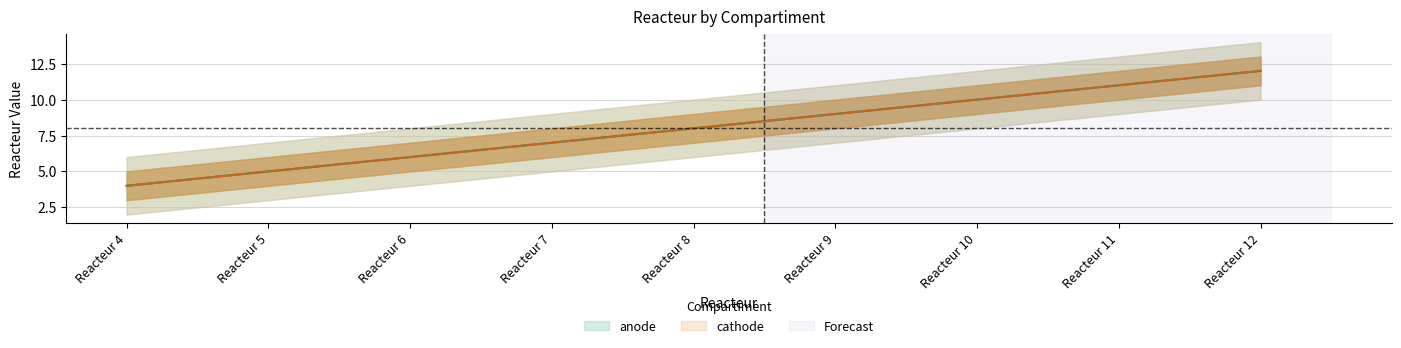

What is the sum of the cathode values at Reacteur 9 and Reacteur 4?

13